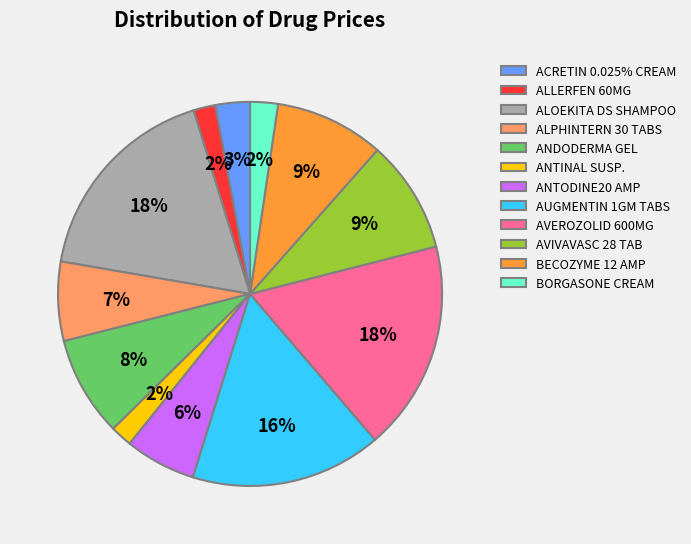

What is the ratio of the value at AUGMENTIN 1GM TABS to the value at ANTODINE20 AMP?

2.7